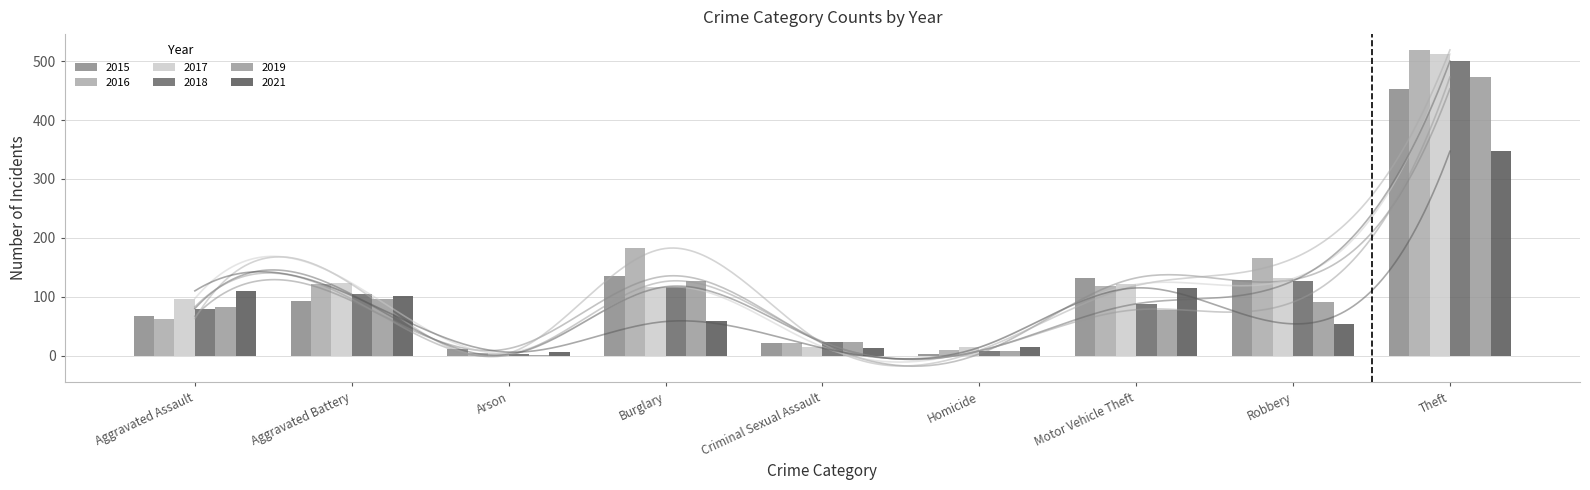

At which label is 2019 closest to 237?

Burglary